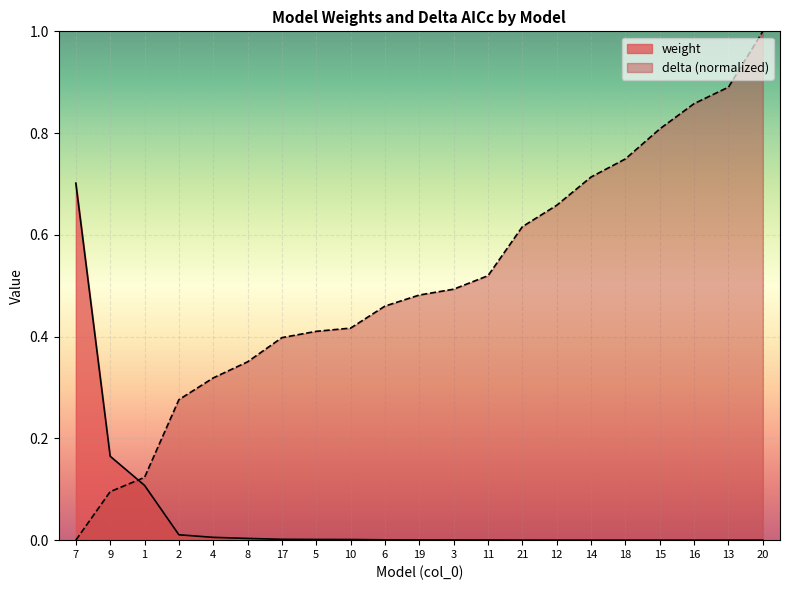

The value of weight at 4 is 0.0. True or false?

True